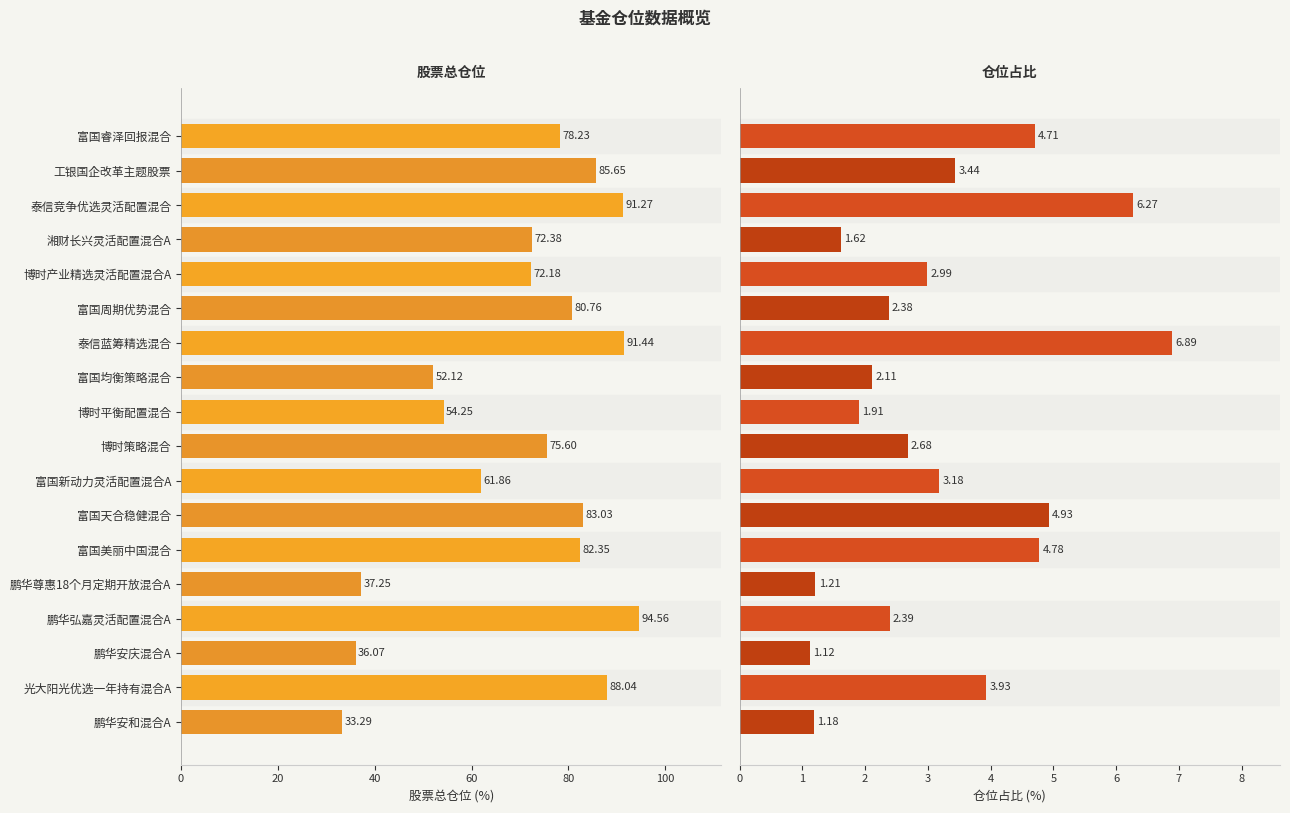

Rank the series by their maximum value, from highest to lowest.

股票总仓位, 仓位占比